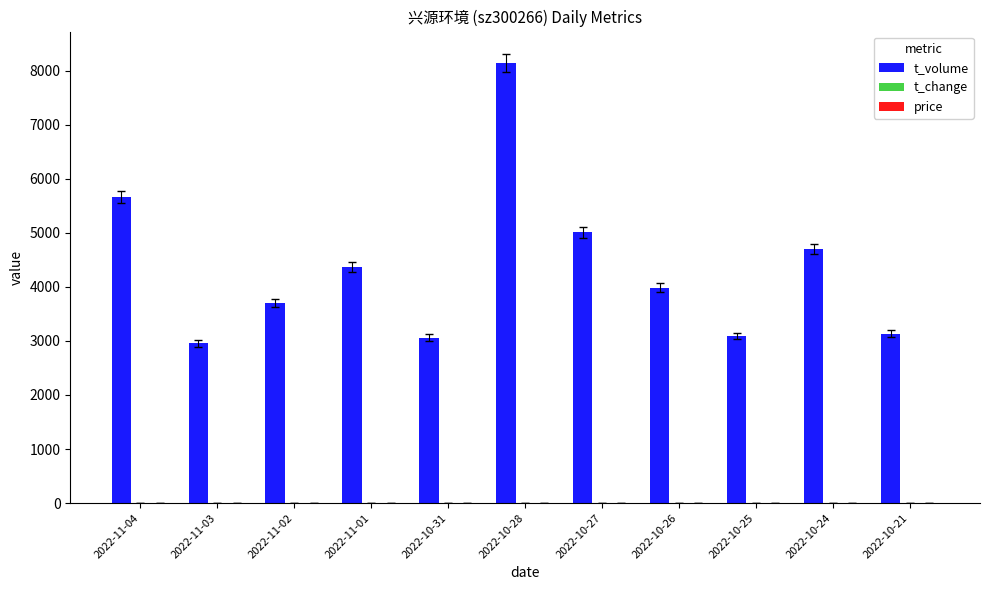

Which series has the widest spread of values?

t_volume